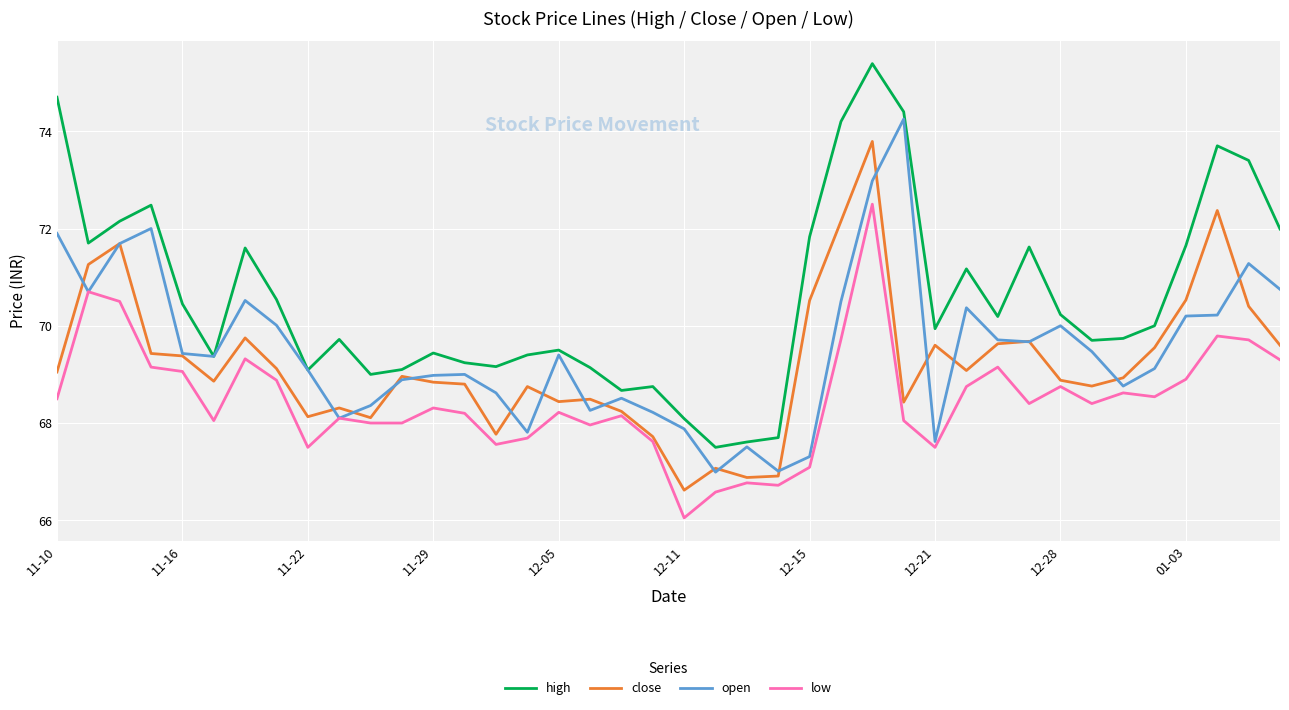

Which series has the largest total across all categories?

high